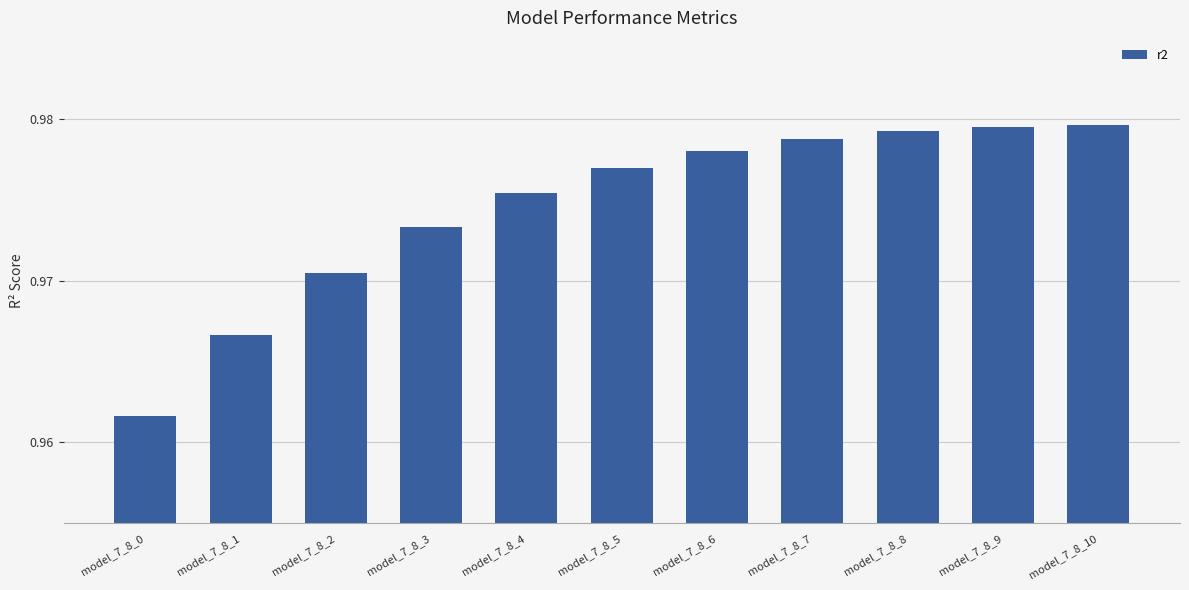

Does the chart contain stacked bars?

No